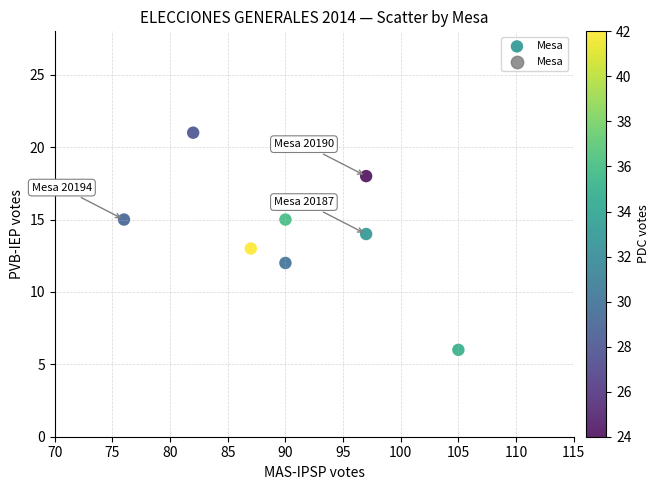

What is the average X value?

90